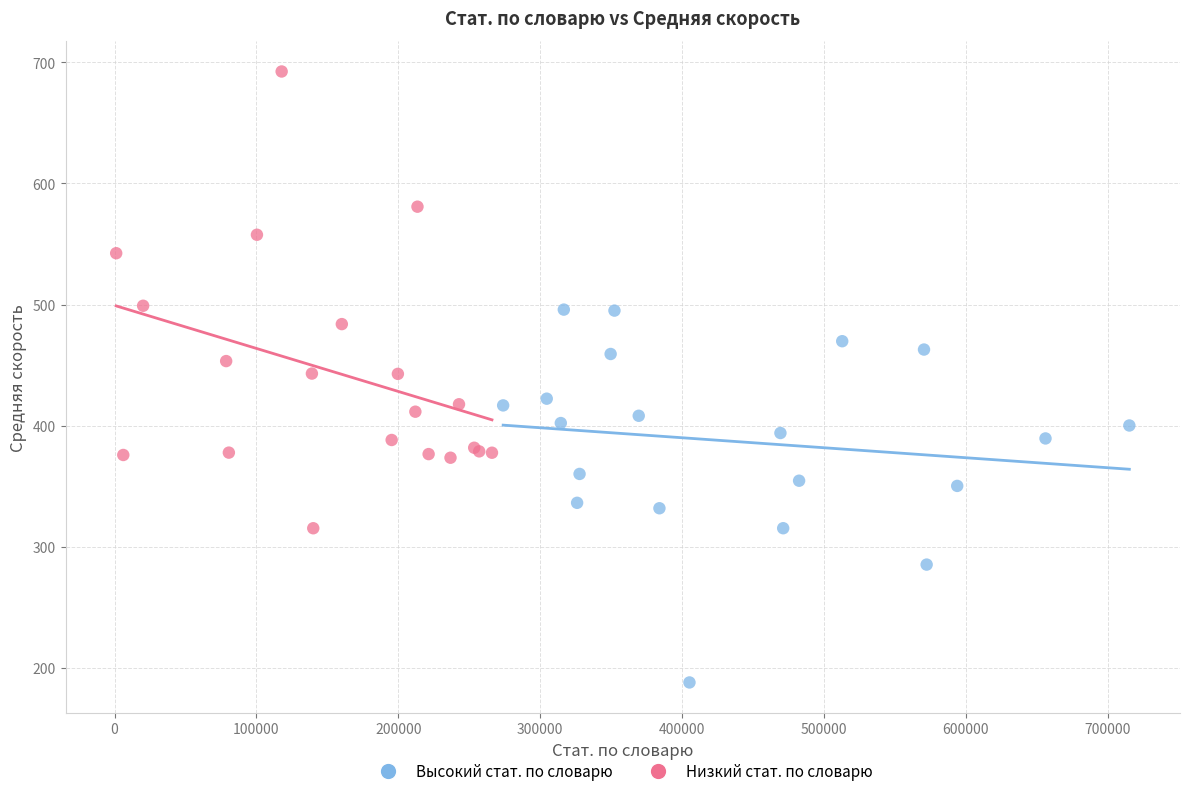

Which series has the widest spread of Y values?

Низкий стат. по словарю